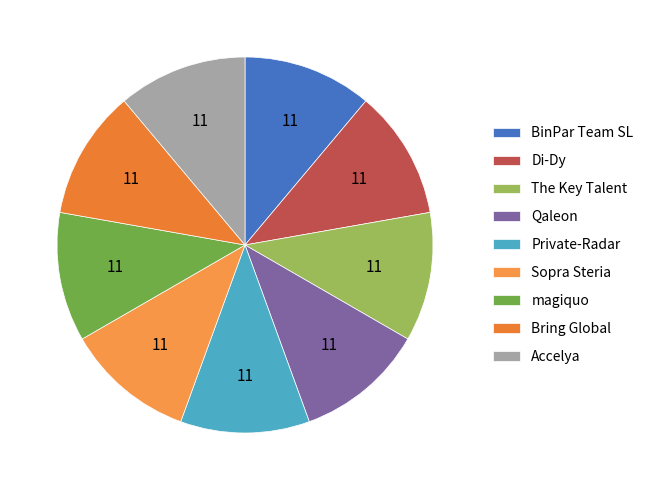

Rank the categories by value from lowest to highest.

Qaleon, Private-Radar, Sopra Steria, magiquo, Bring Global, Accelya, Di-Dy, The Key Talent, BinPar Team SL